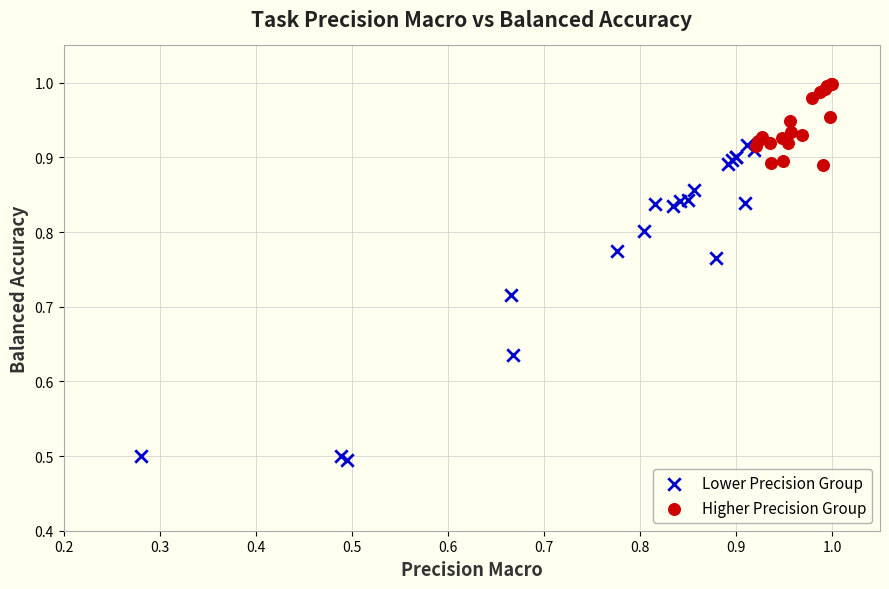

Which series has the widest spread of Y values?

Lower Precision Group